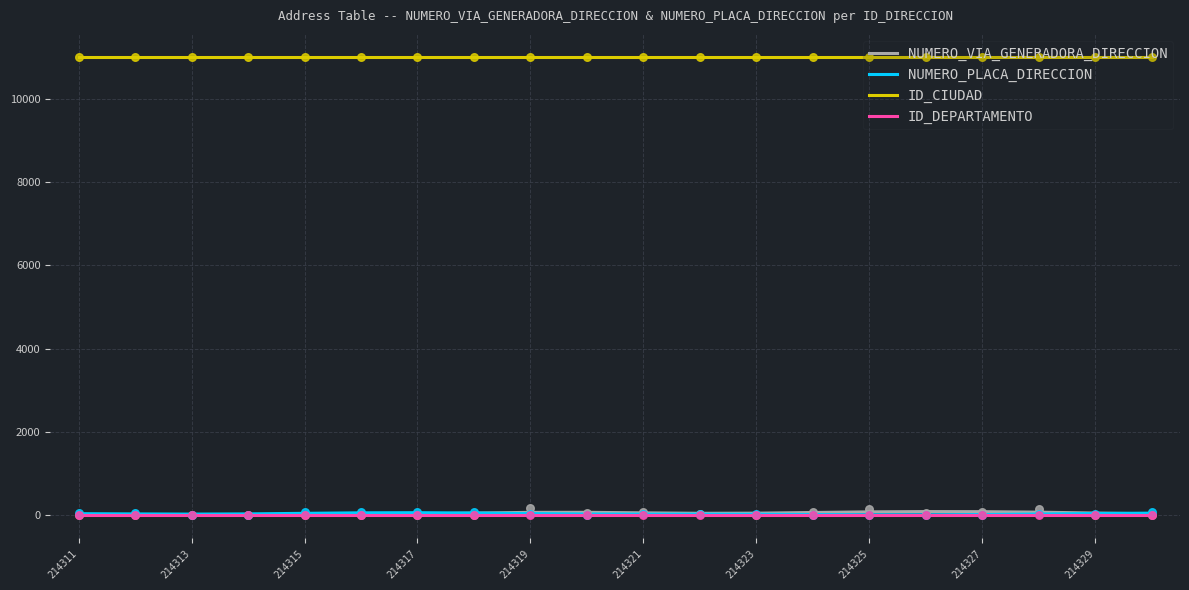

True or false: ID_DEPARTAMENTO and ID_CIUDAD intersect in this chart.

False